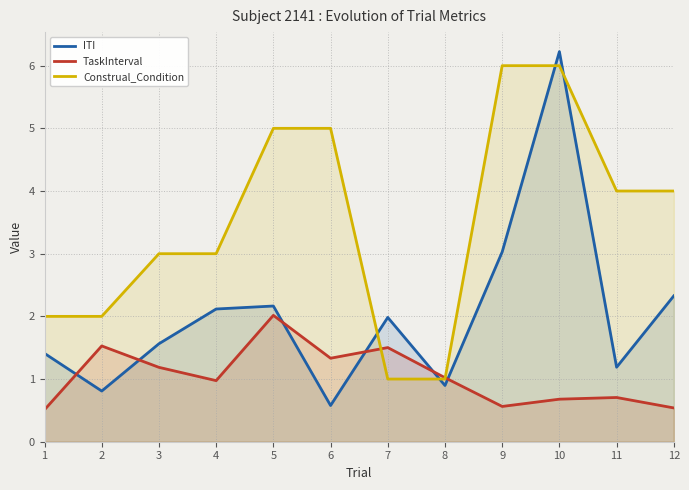

Reading right to left, list all the values displayed in this chart.

ITI: 12=2.3	11=1.2	10=6.2	9=3.0	8=0.9	7=2.0	6=0.6	5=2.2	4=2.1	3=1.6	2=0.8	1=1.4
TaskInterval: 12=0.5	11=0.7	10=0.7	9=0.6	8=1.0	7=1.5	6=1.3	5=2.0	4=1.0	3=1.2	2=1.5	1=0.5
Construal_Condition: 12=4.0	11=4.0	10=6.0	9=6.0	8=1.0	7=1.0	6=5.0	5=5.0	4=3.0	3=3.0	2=2.0	1=2.0